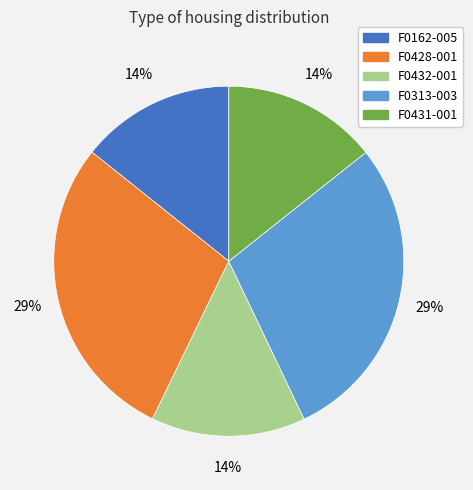

Approximately how many times larger is the value at F0432-001 compared to F0431-001?

1.0